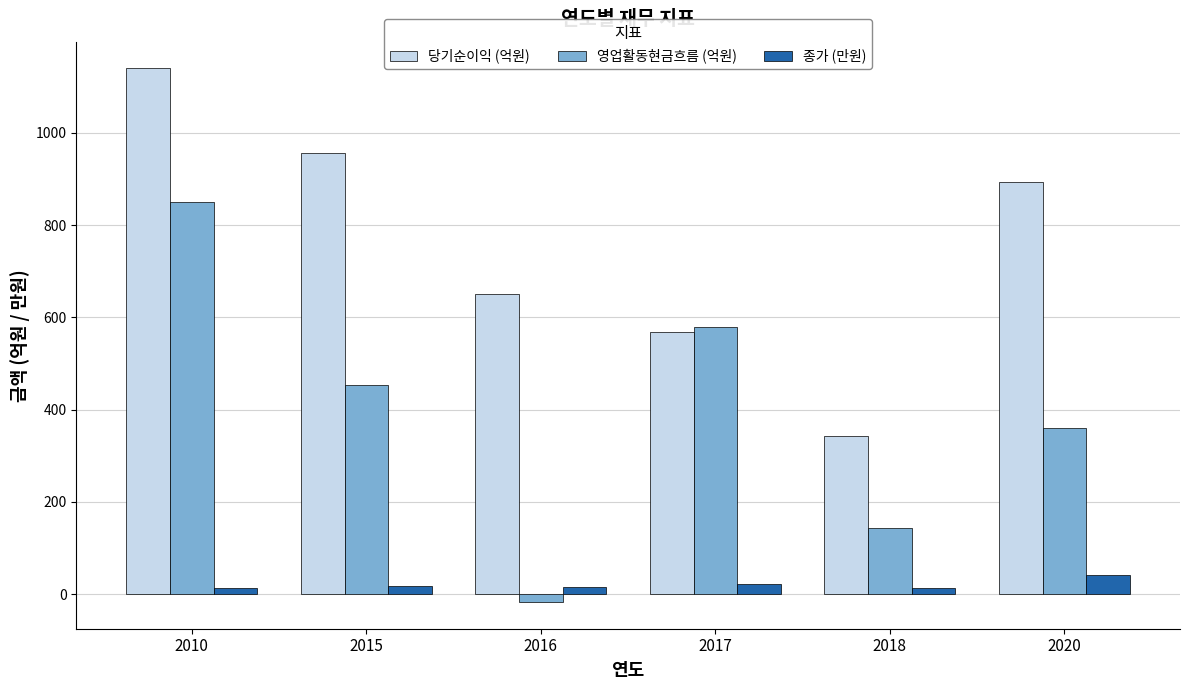

How many bars are there in total?

18